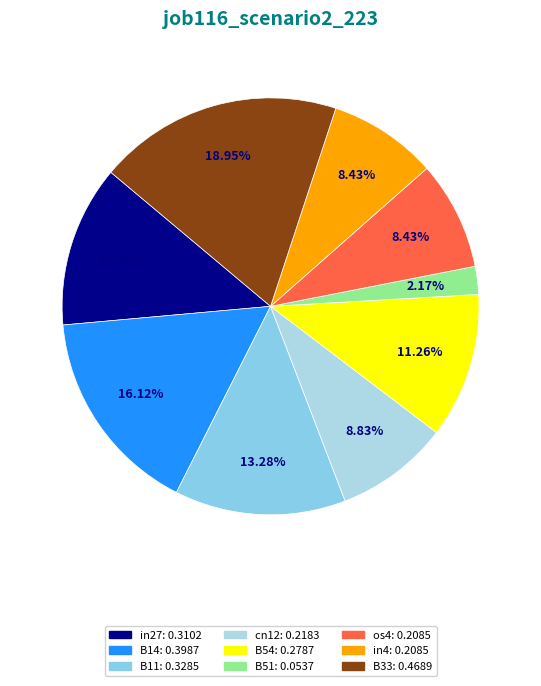

To the nearest percent, what is the difference between the cn12 and B51 slice percentages?

7%